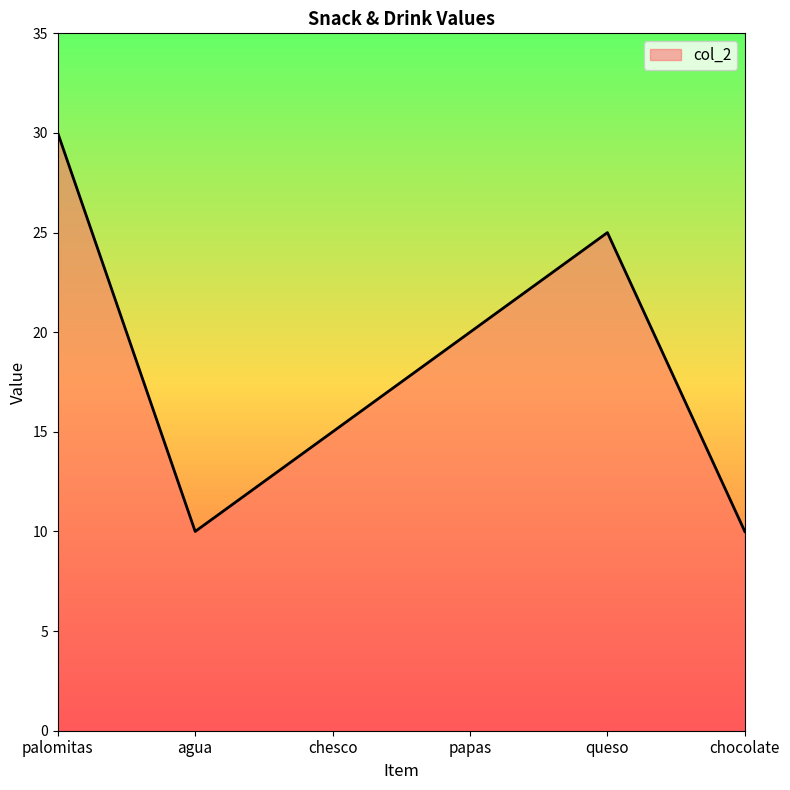

Where is the first local maximum?

queso